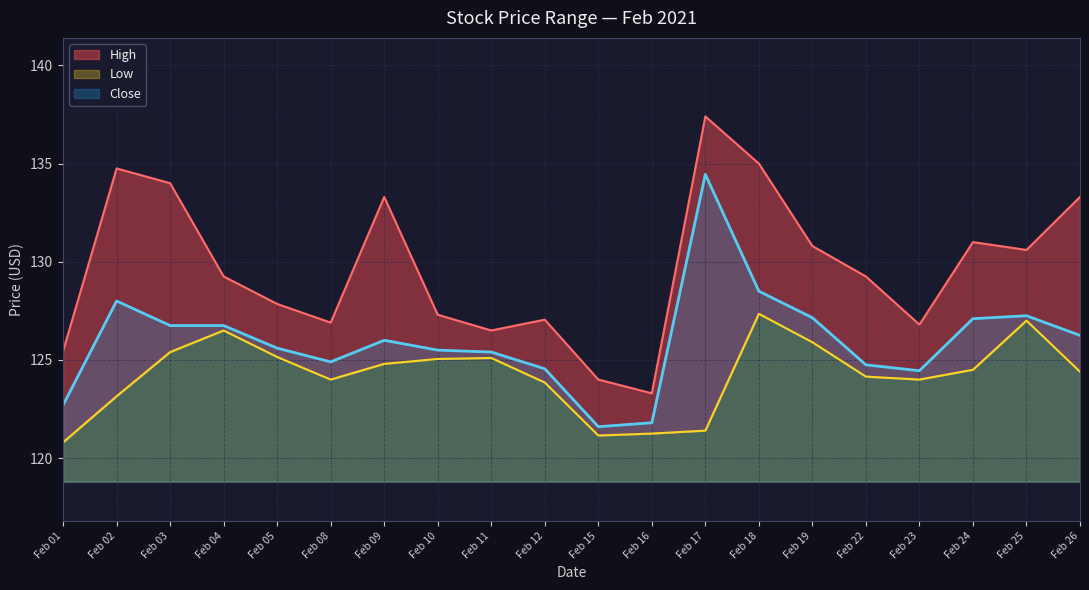

Rank the series by their maximum value, from highest to lowest.

High, Close, Low